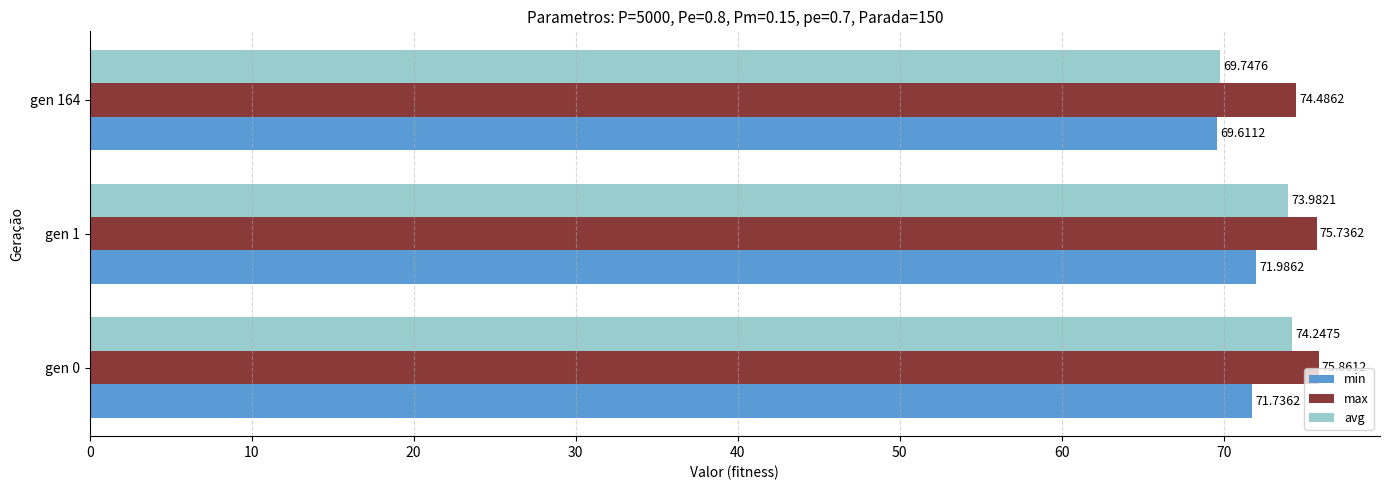

How many min values are between 69 and 71?

1